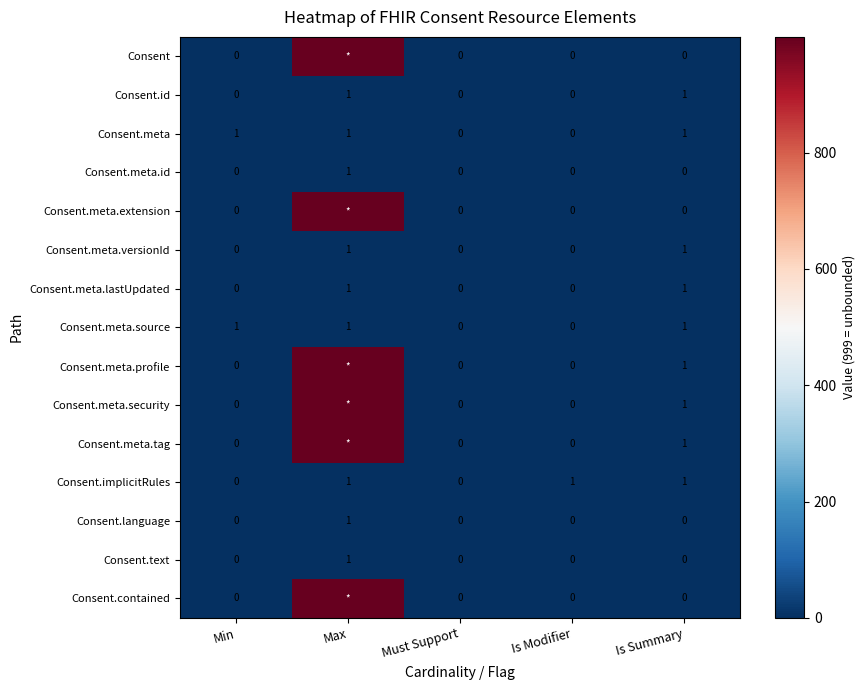

True or false: Consent.language has a value of 0 at Is Modifier.

True